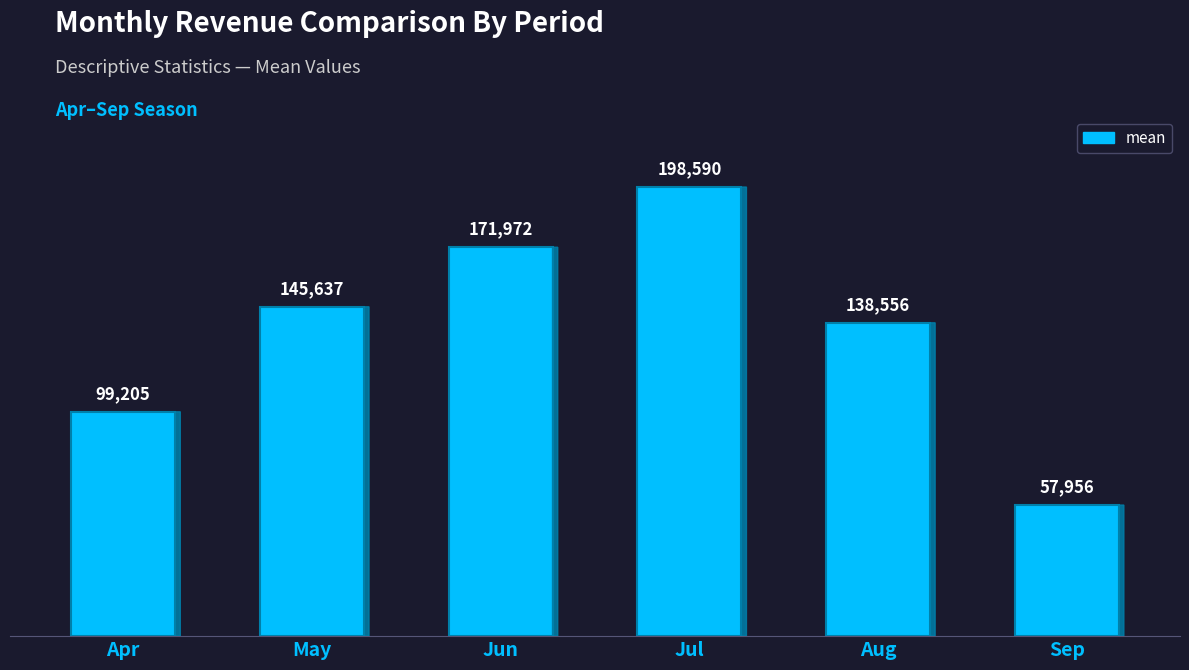

What is the value of the 1st bar from the left?

99204.8